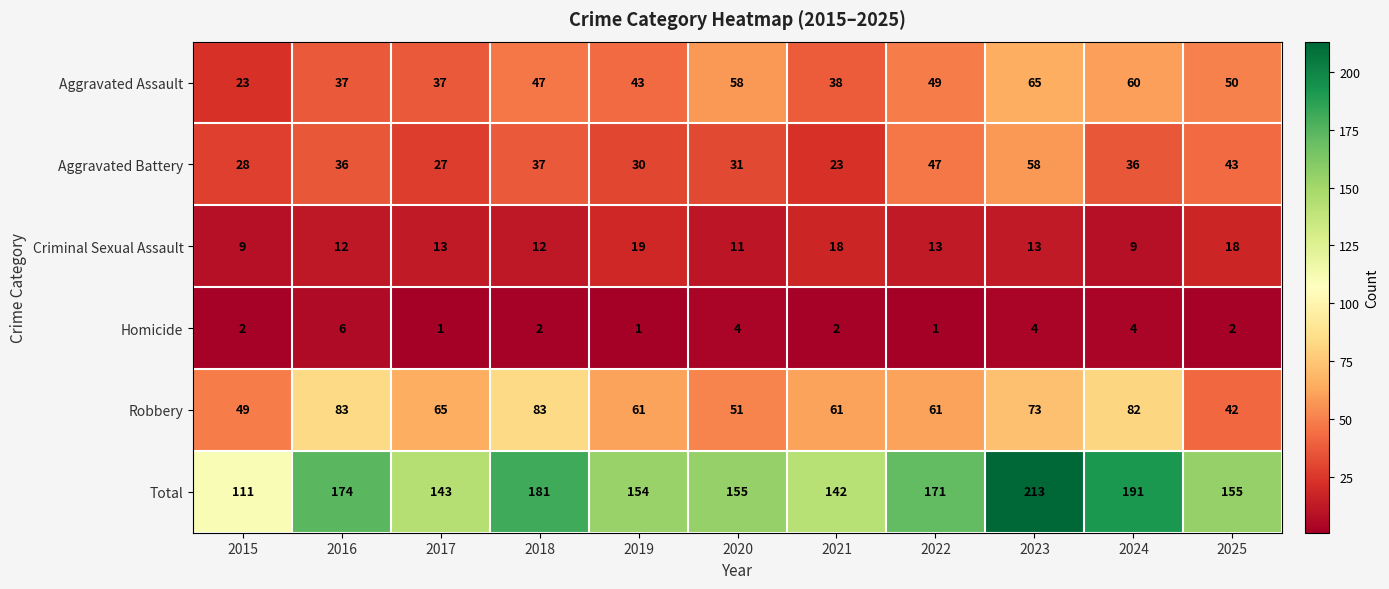

What is the difference between the highest and lowest values at 2023?

209